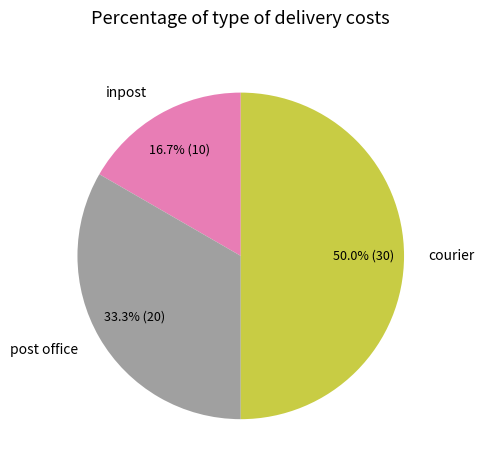

Between post office and inpost, which is larger?

post office